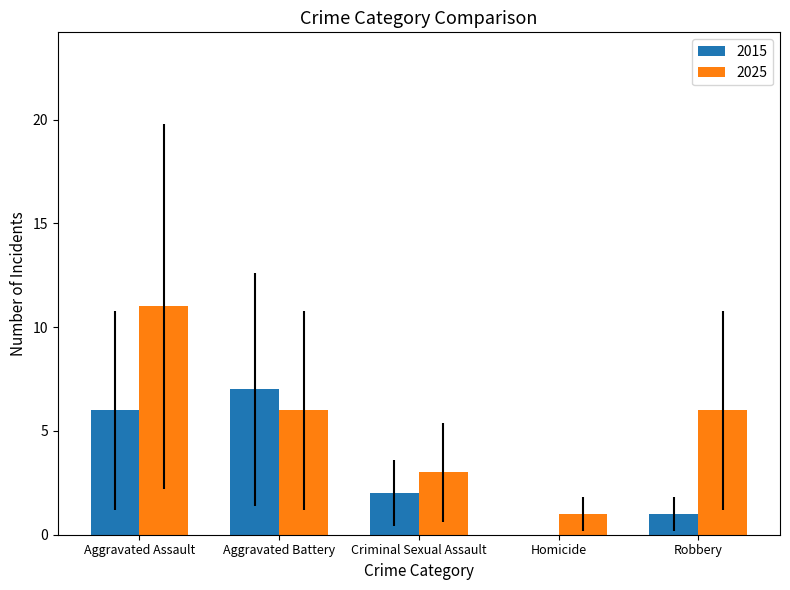

What is the sum of all 2025 values?

27